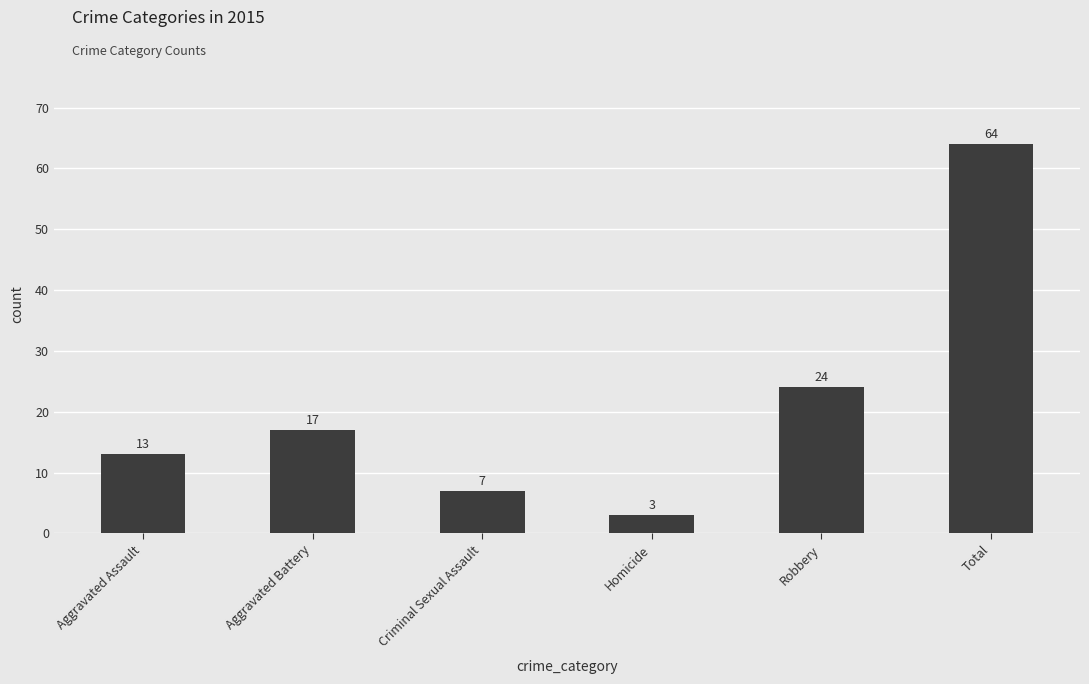

What is the label of the 5th bar from the right?

Aggravated Battery